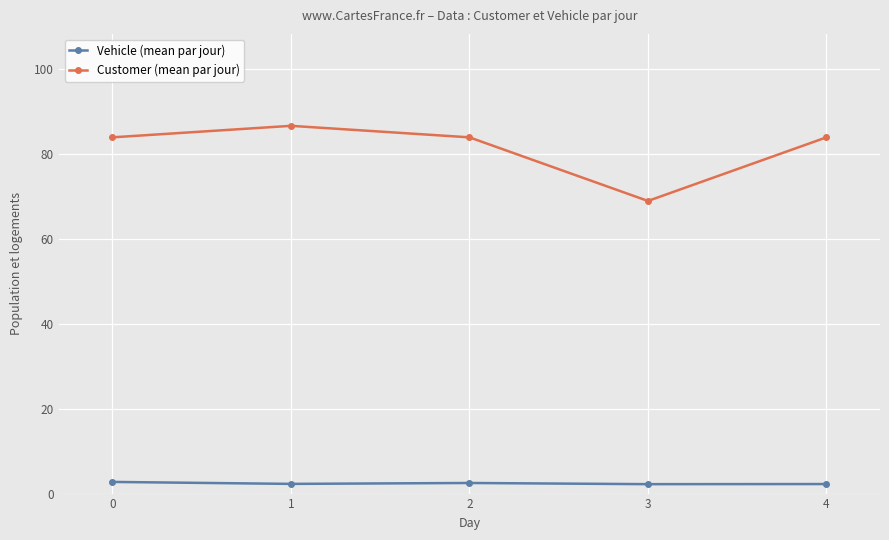

The Customer (mean par jour) series shows 18.8 at 3. True or false?

False